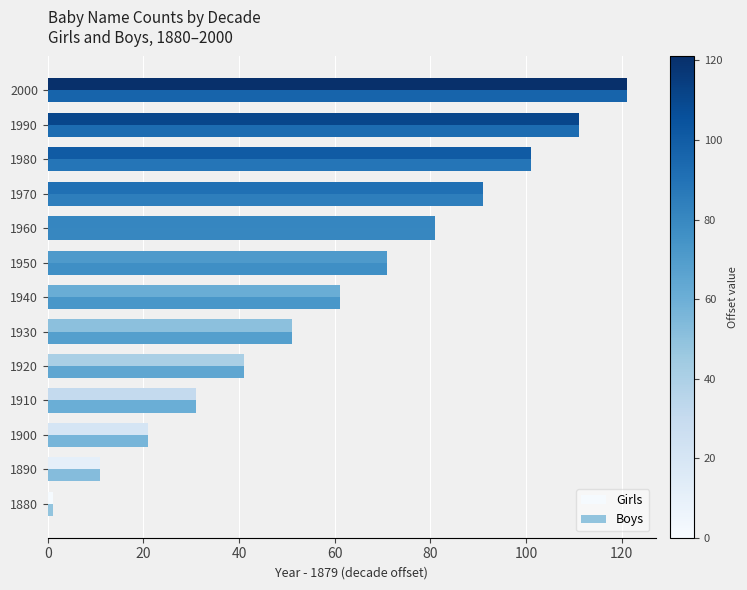

What is the smallest value displayed?

1